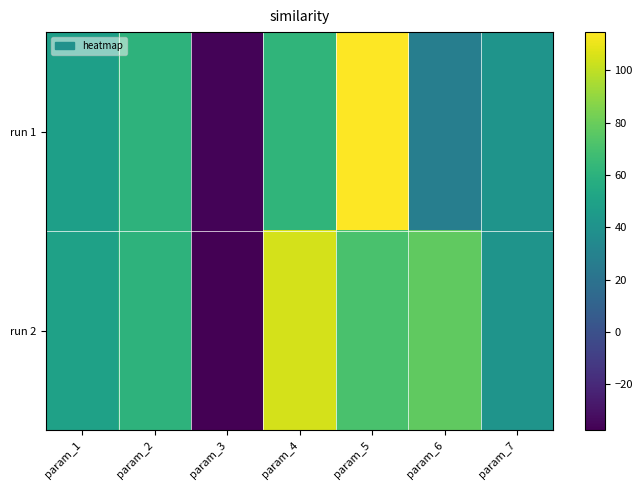

At how many categories does at least one series exceed 22?

6